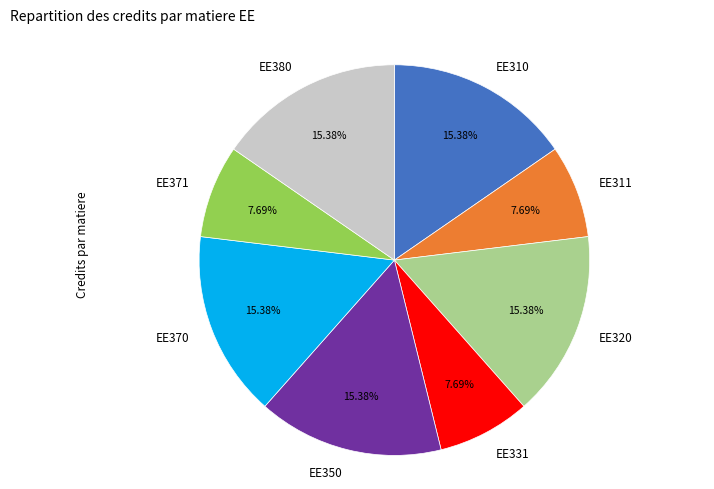

Count the number of slices in the pie.

8